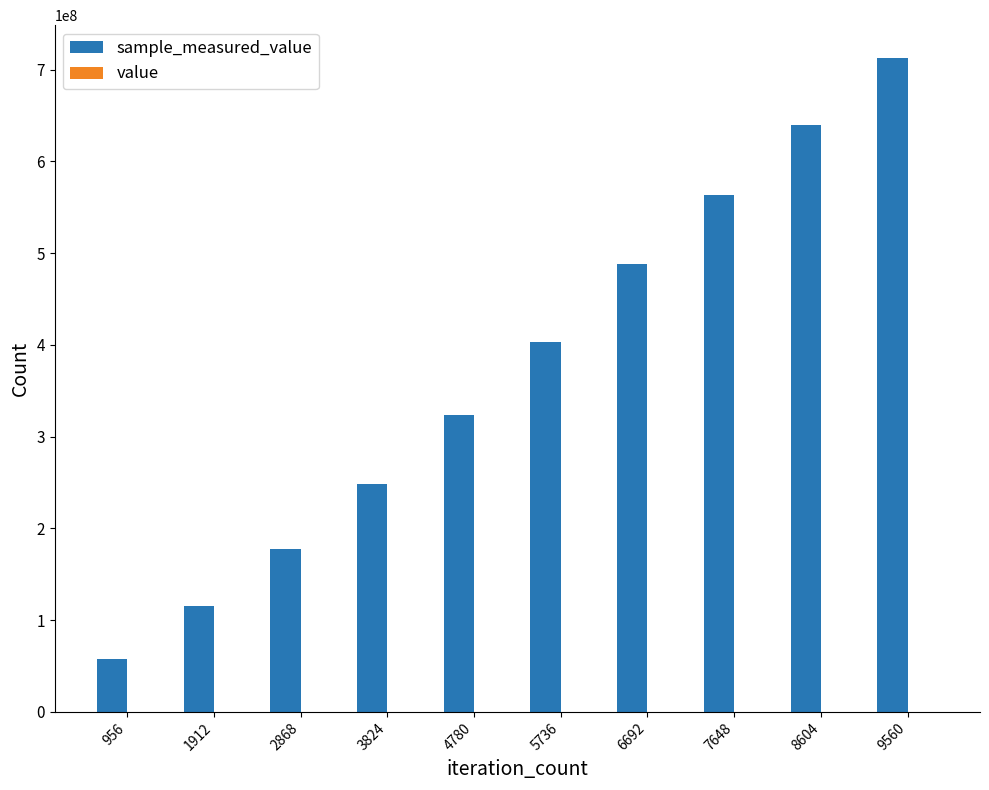

What is the total value across all series at 6692?

488197150